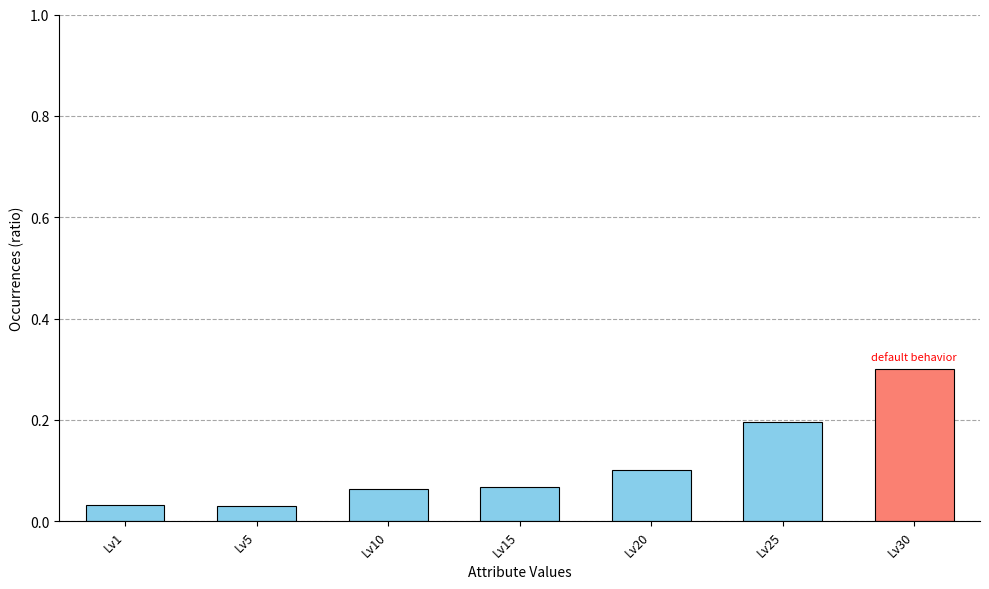

Are the bars grouped side by side (vs. stacked)?

No